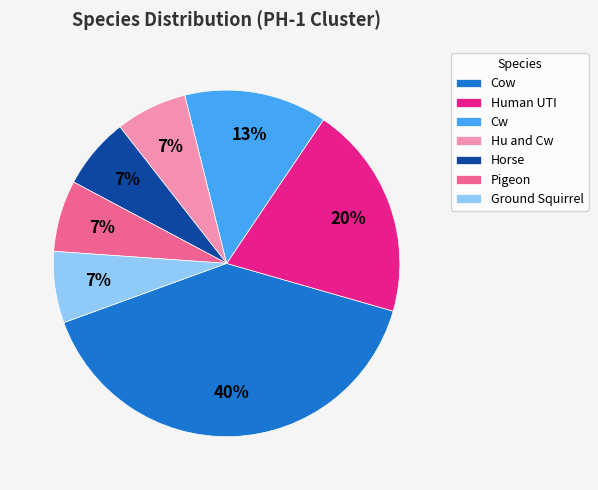

What percentage is the Pigeon slice, to the nearest percent?

7%